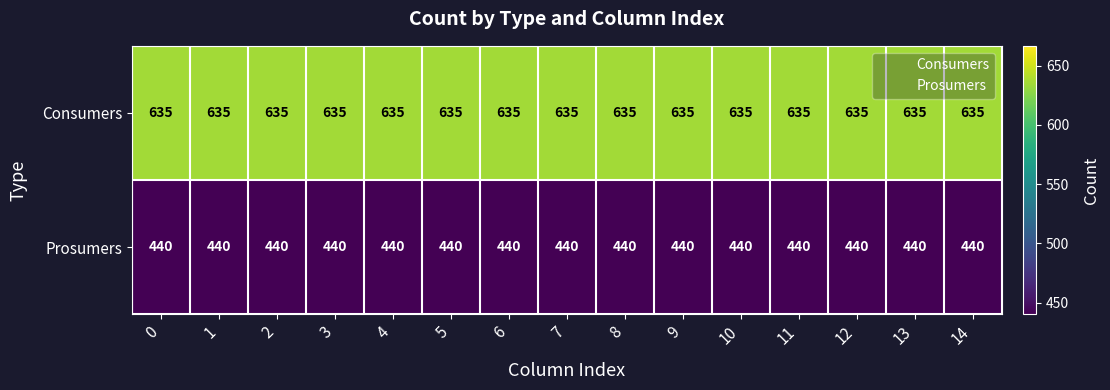

What value does the Consumers series have at 14?

635